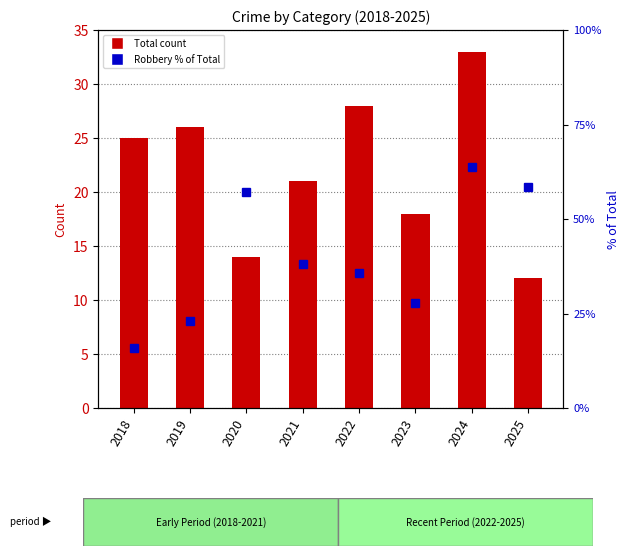

How many groups of bars are there?

8